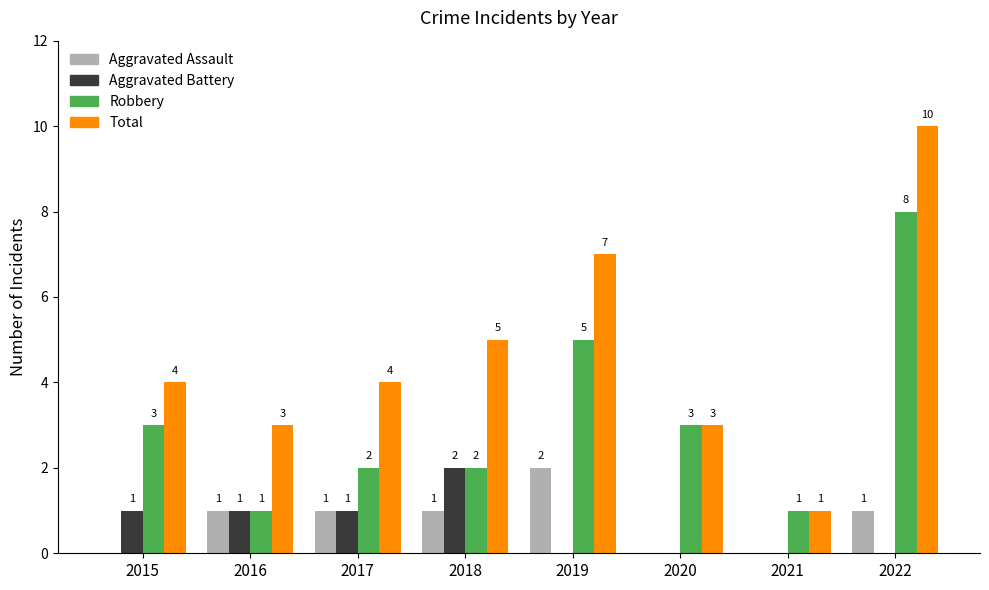

What is the sum of the Robbery values at 2017 and 2019?

7